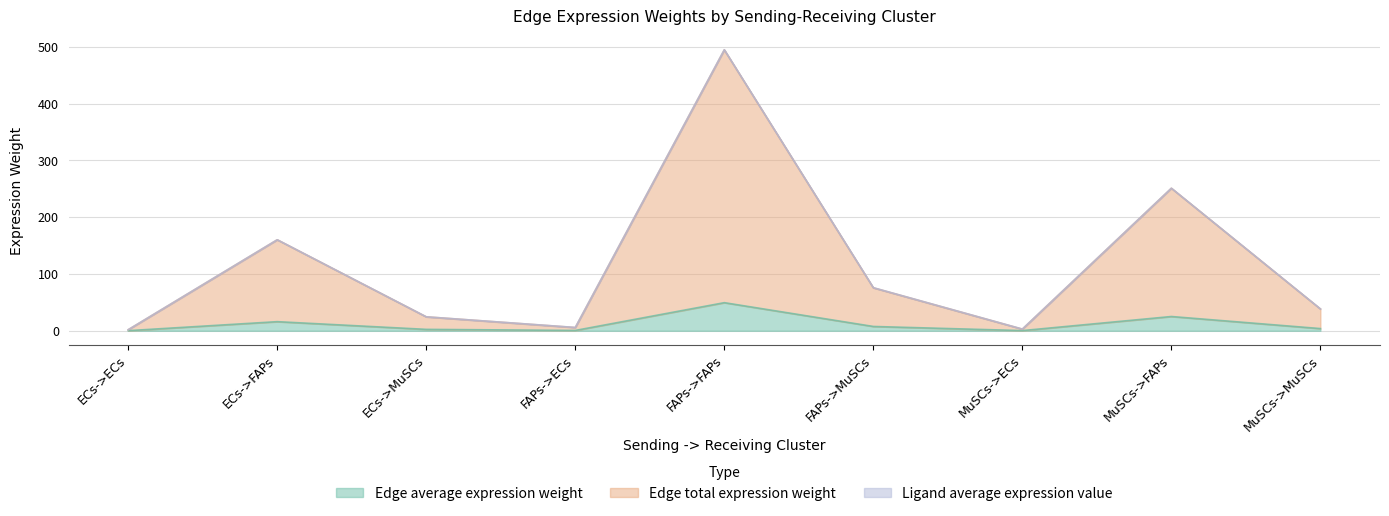

Reading left to right, transcribe all the data shown in this chart.

Edge average expression weight: ECs->ECs=0.2	ECs->FAPs=16.0	ECs->MuSCs=2.5	FAPs->ECs=0.6	FAPs->FAPs=49.5	FAPs->MuSCs=7.6	MuSCs->ECs=0.3	MuSCs->FAPs=25.1	MuSCs->MuSCs=3.8
Edge total expression weight: ECs->ECs=1.8	ECs->FAPs=160.3	ECs->MuSCs=24.5	FAPs->ECs=5.7	FAPs->FAPs=494.8	FAPs->MuSCs=75.7	MuSCs->ECs=2.9	MuSCs->FAPs=251.0	MuSCs->MuSCs=38.4